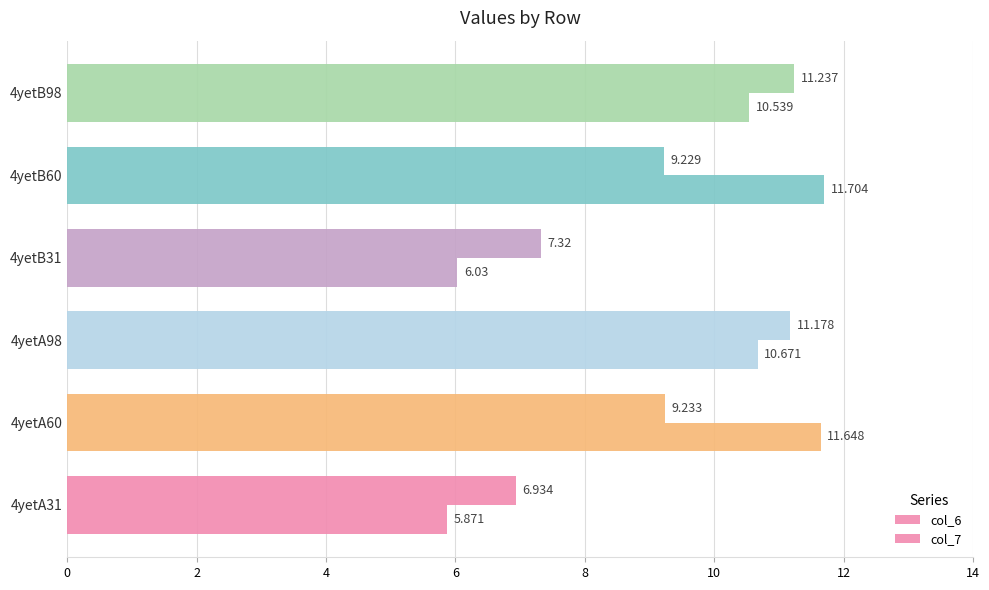

How many data points does each series have?

6